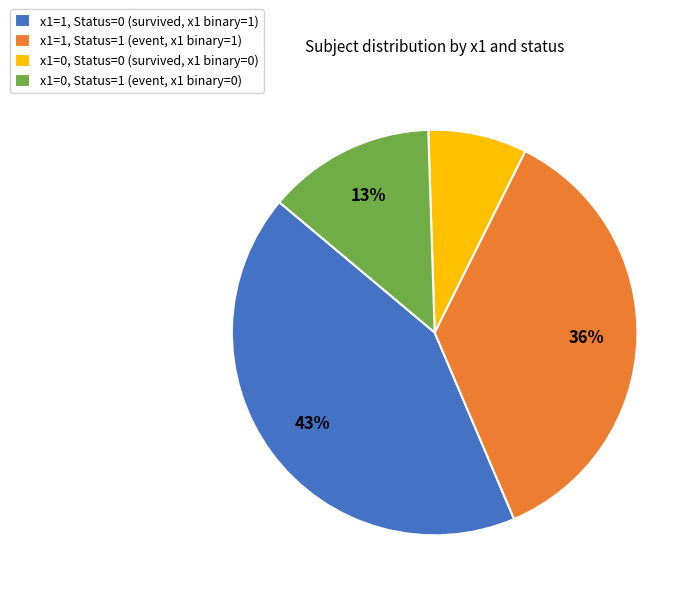

Approximately how many times larger is the value at x1=0, Status=1 (event, x1 binary=0) compared to x1=1, Status=0 (survived, x1 binary=1)?

0.3